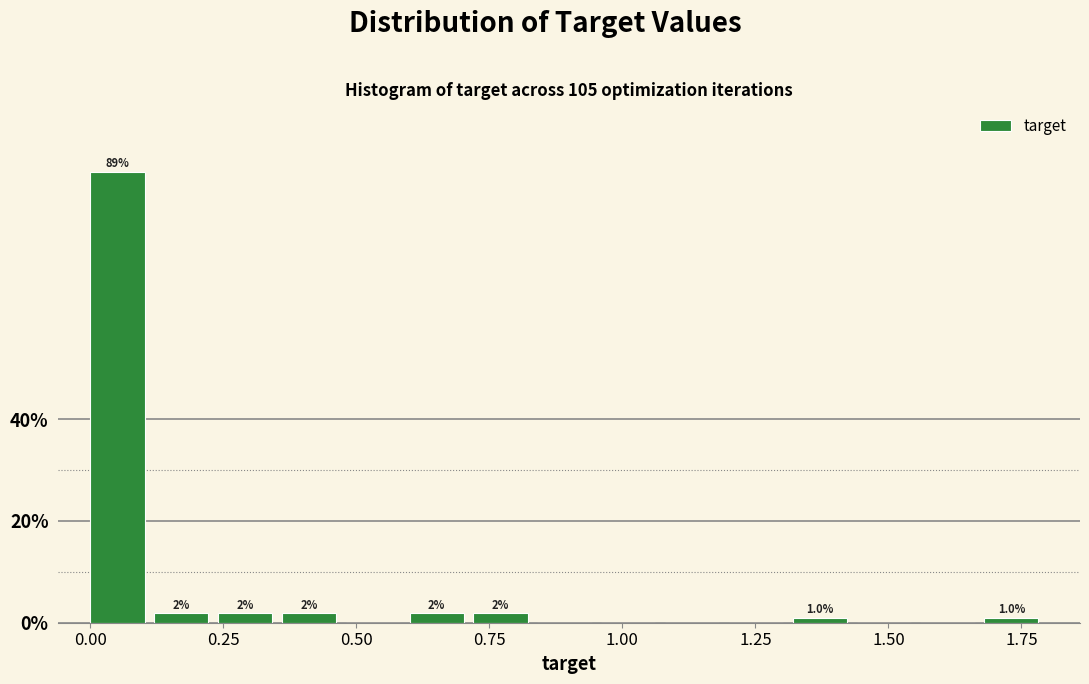

Around what value on the x-axis is the tallest bar? Give the approximate position of its centre, as read against the axis.

0.05